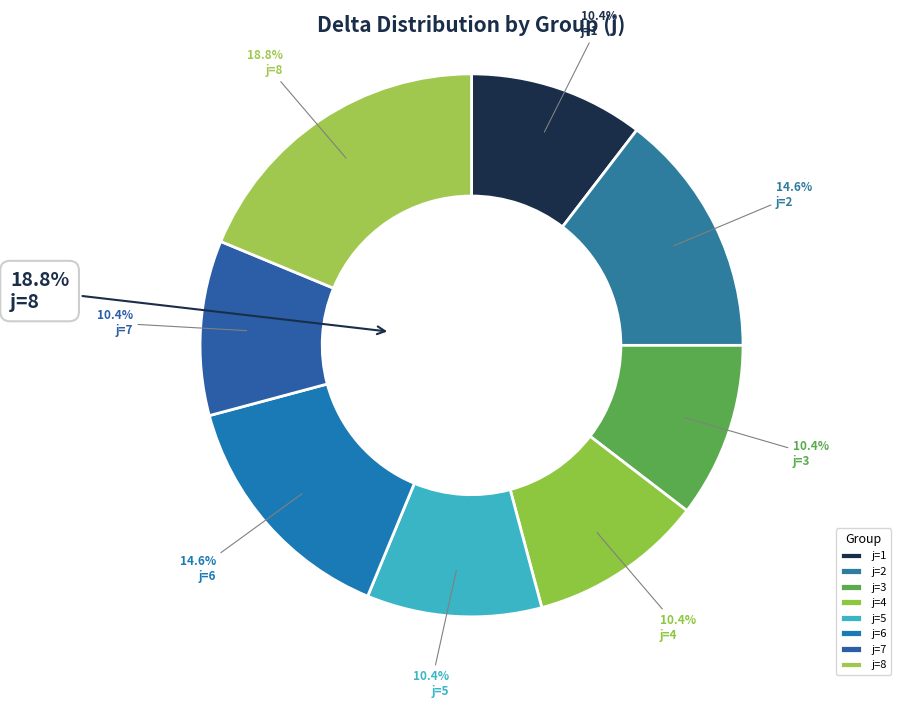

Count the number of slices in the pie.

8